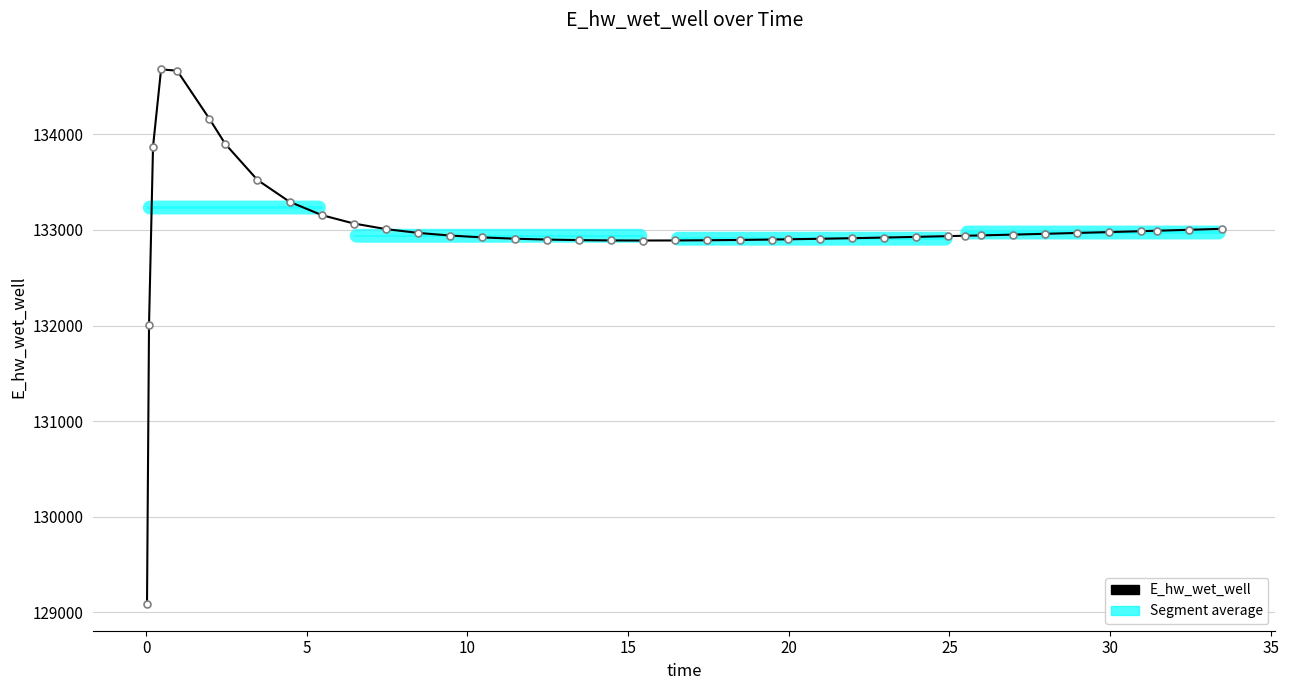

How many data points does each series have?

40